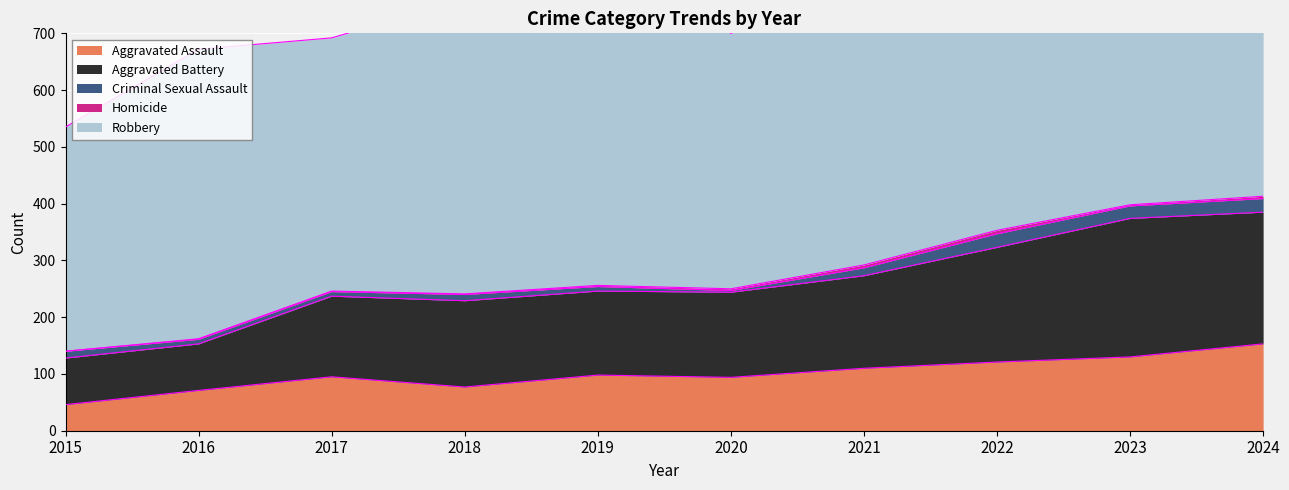

How many data points in Aggravated Assault are less than 98?

5